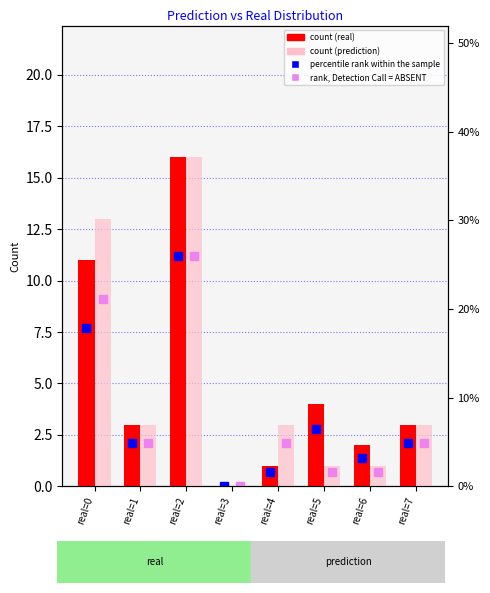

What value does the count (real) series have at real=0?

11